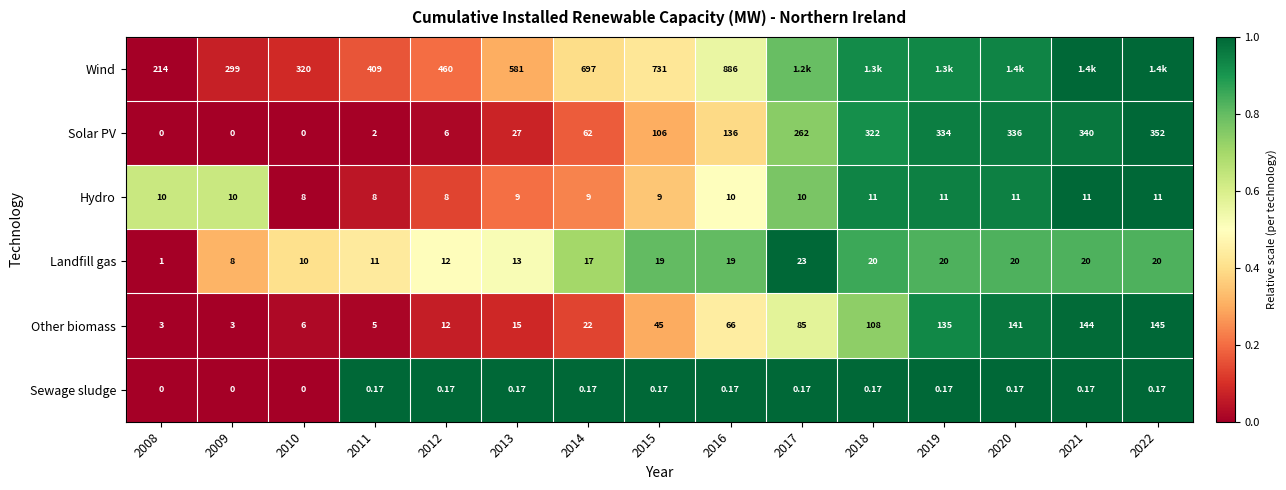

Count the number of categories in the chart.

15